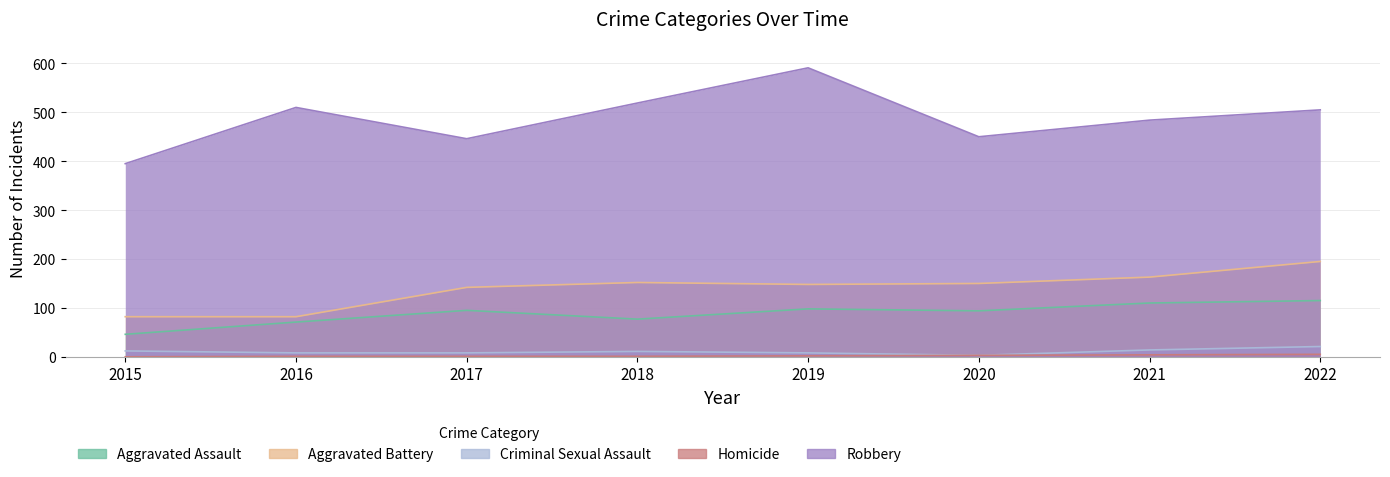

Count the Criminal Sexual Assault values in the range 8 to 14.

6